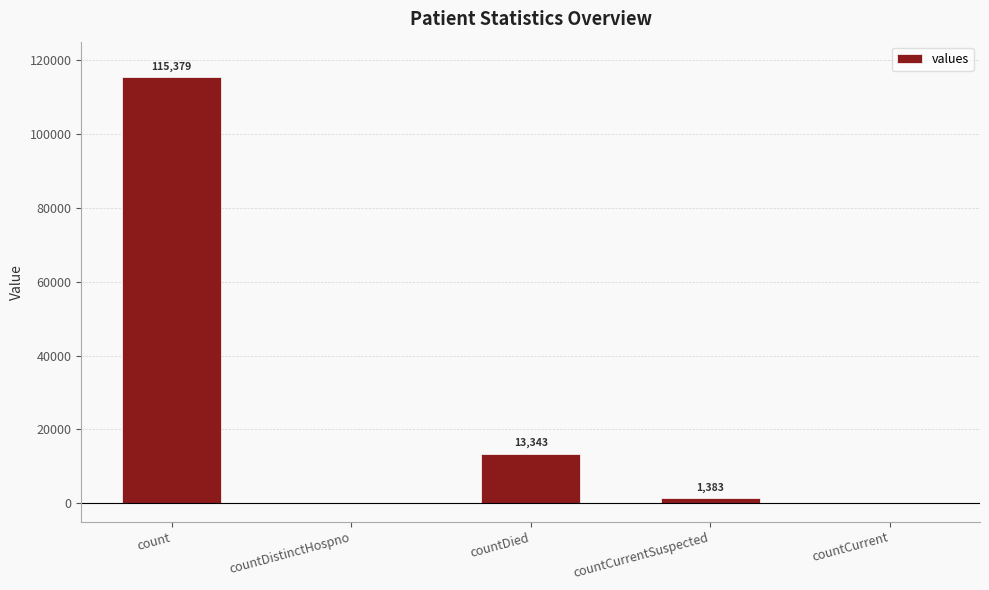

What is the greatest value displayed?

115379